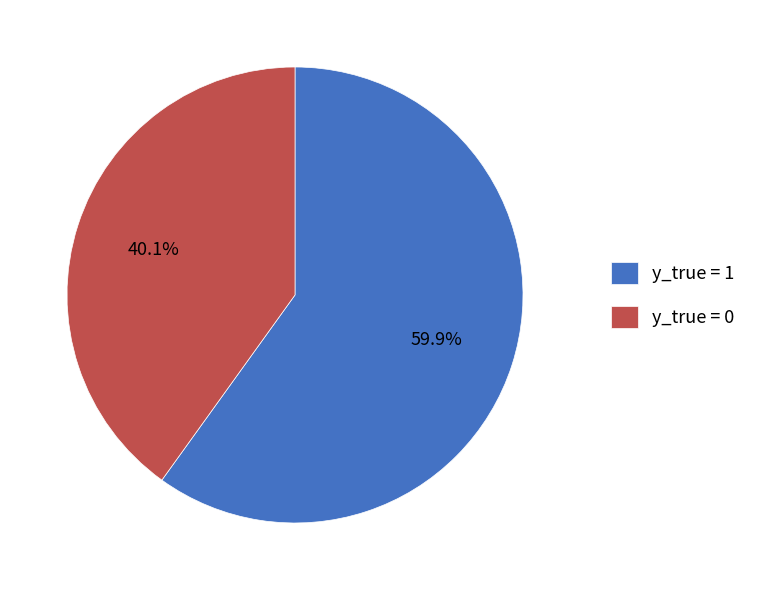

Which slice is the smallest?

y_true = 0